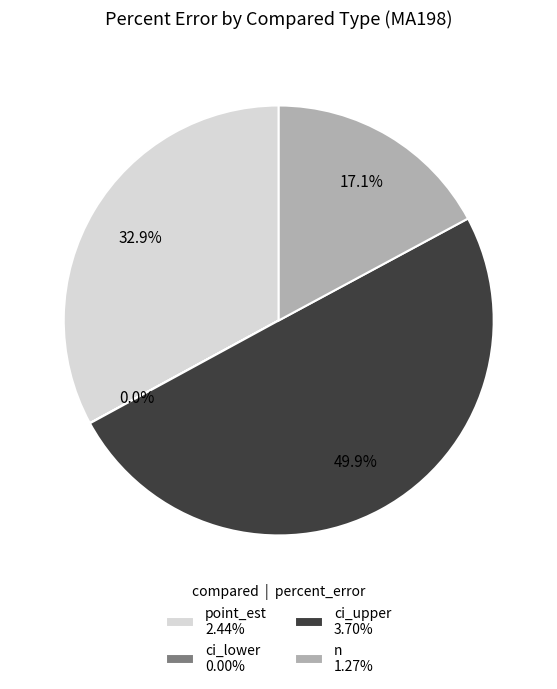

Is the sum of ci_upper and point_est greater than half?

Yes